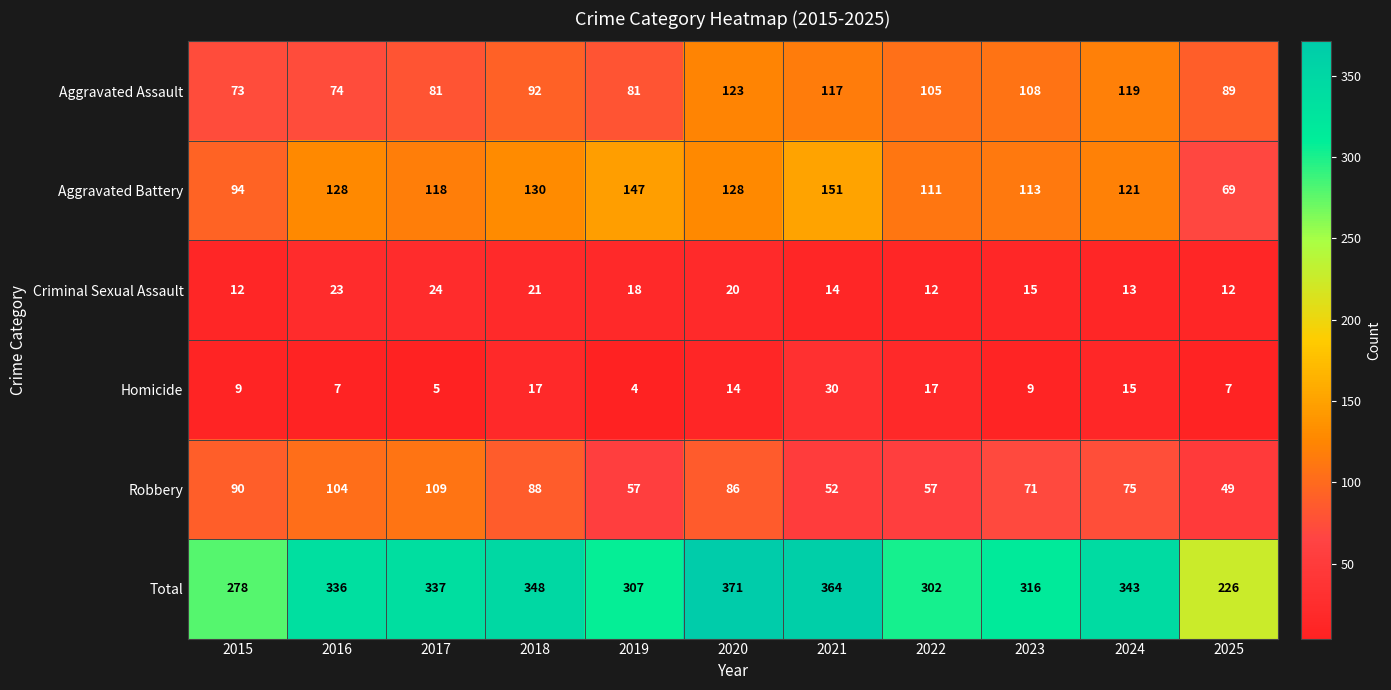

What is the difference between the highest and lowest values at 2018?

331